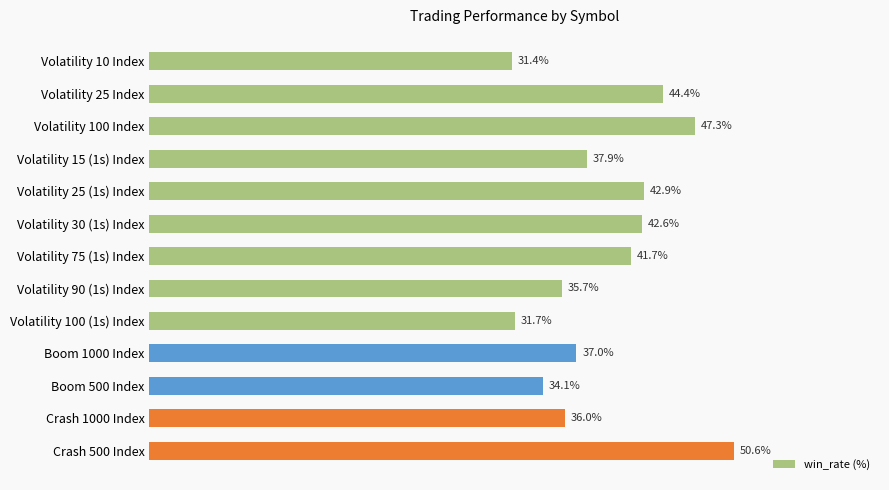

What is the label of the 13th bar from the bottom?

Volatility 10 Index